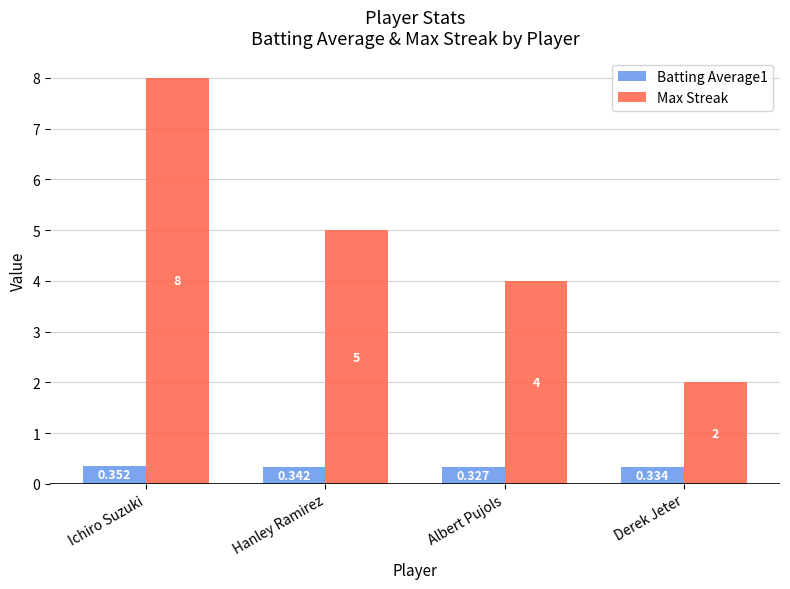

Rank the categories by Batting Average1 value from highest to lowest.

Ichiro Suzuki, Hanley Ramirez, Derek Jeter, Albert Pujols